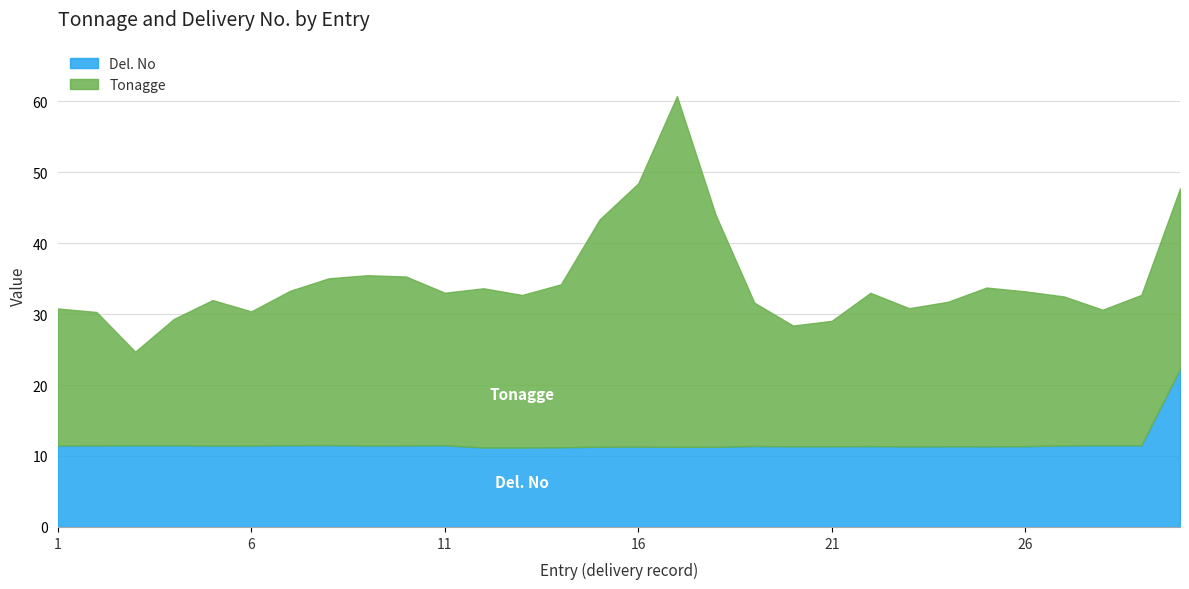

True or false: Tonagge and Del. No intersect in this chart.

False